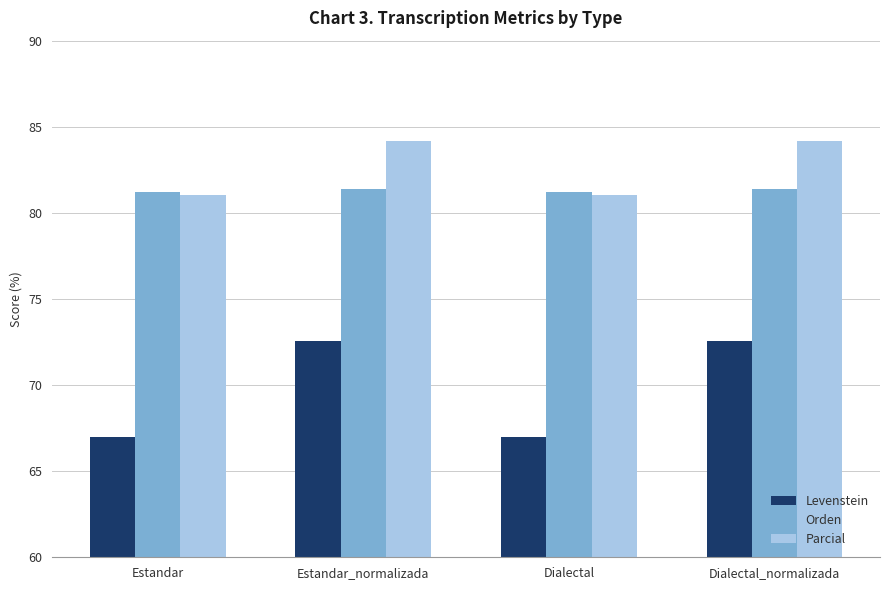

What is the lowest value of the Orden series?

81.2